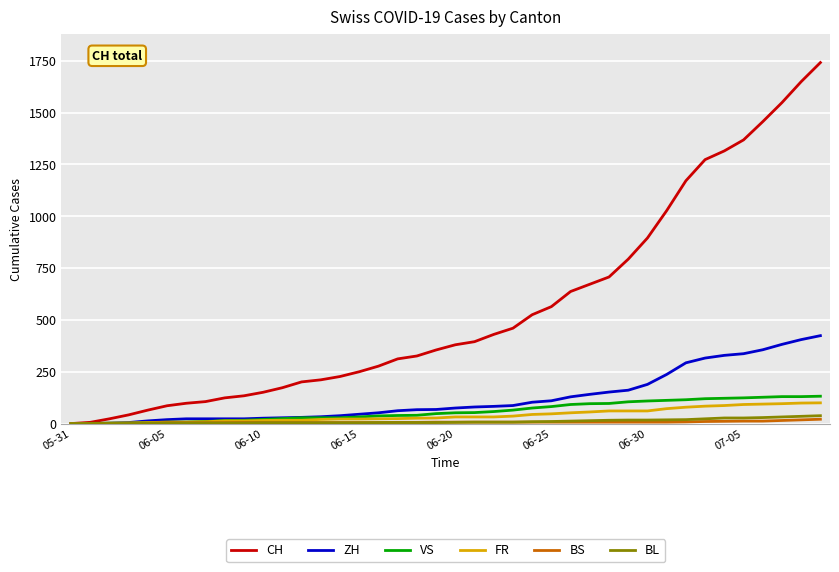

Which series has the widest spread of values?

CH